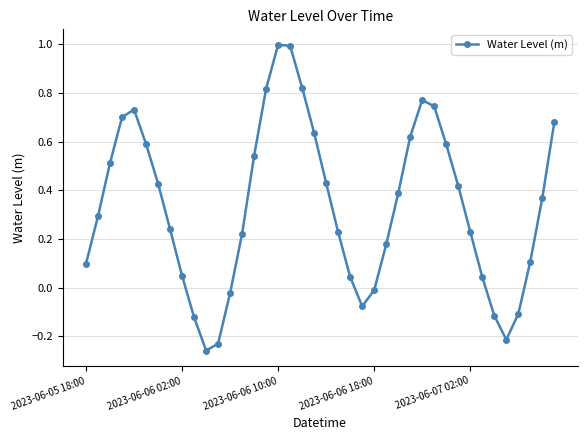

How many points are lower than both their immediate neighbors (excluding endpoints)?

3